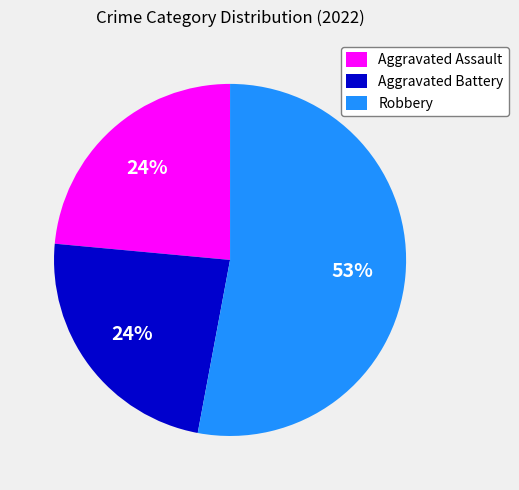

To the nearest percent, what is the difference between the Robbery and Aggravated Battery slice percentages?

29%